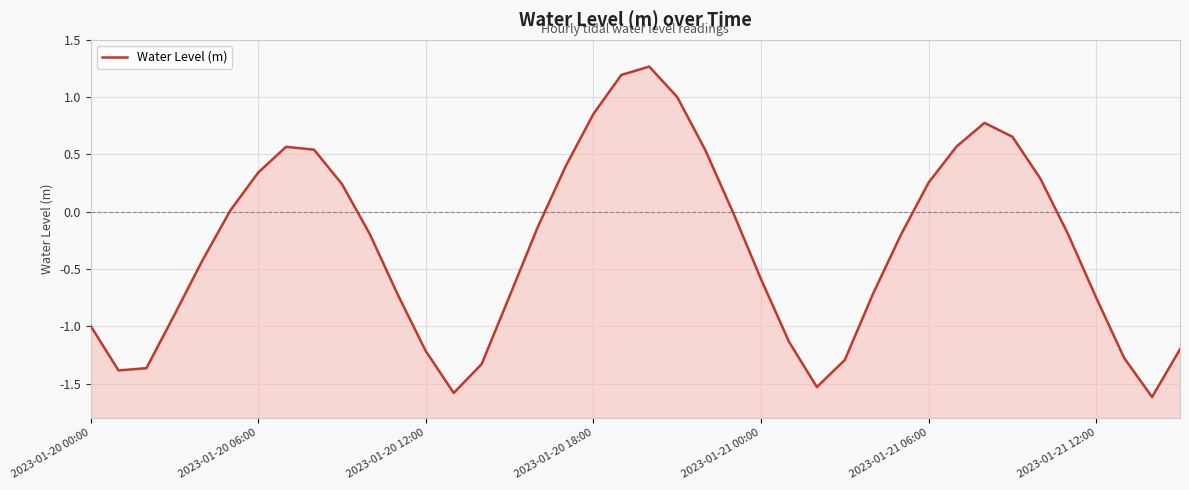

What position from the left is 35?

36